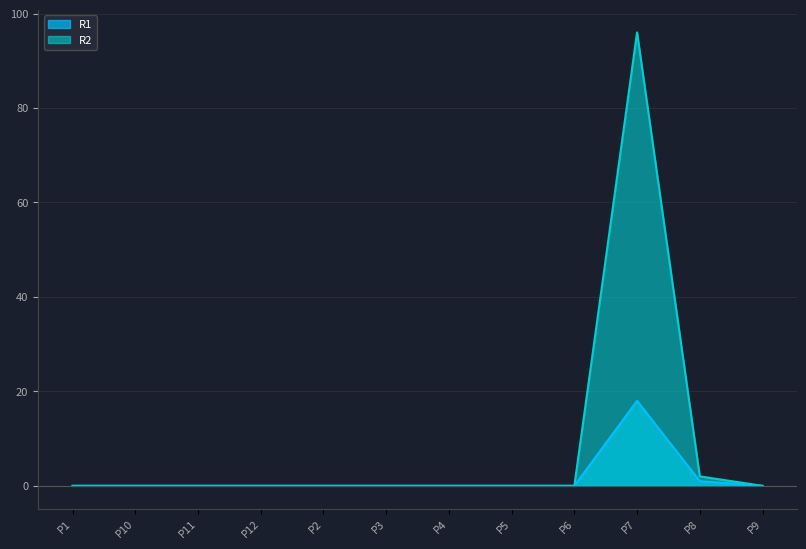

How many lines are shown in the chart?

2